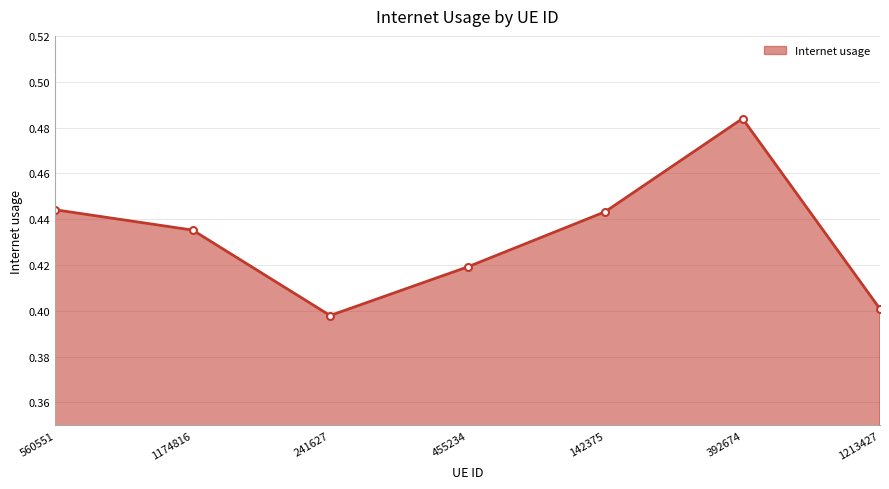

Which category has the highest value across all series?

392674